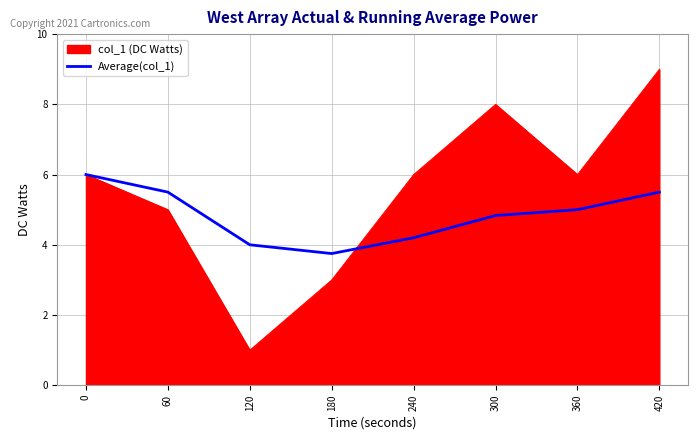

Which category has the lowest value across all series?

120